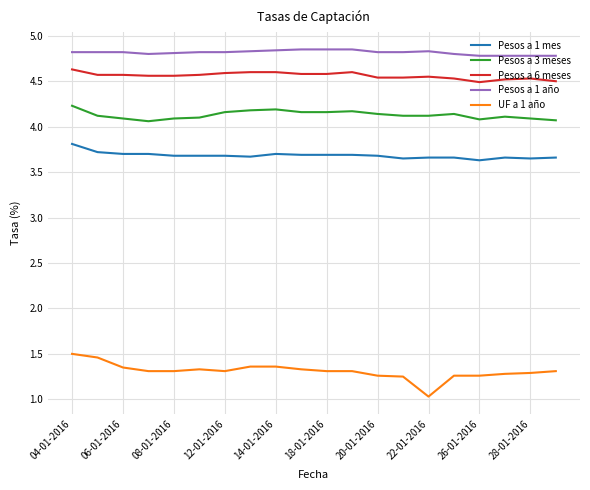

Which series has the largest total across all categories?

Pesos a 1 año